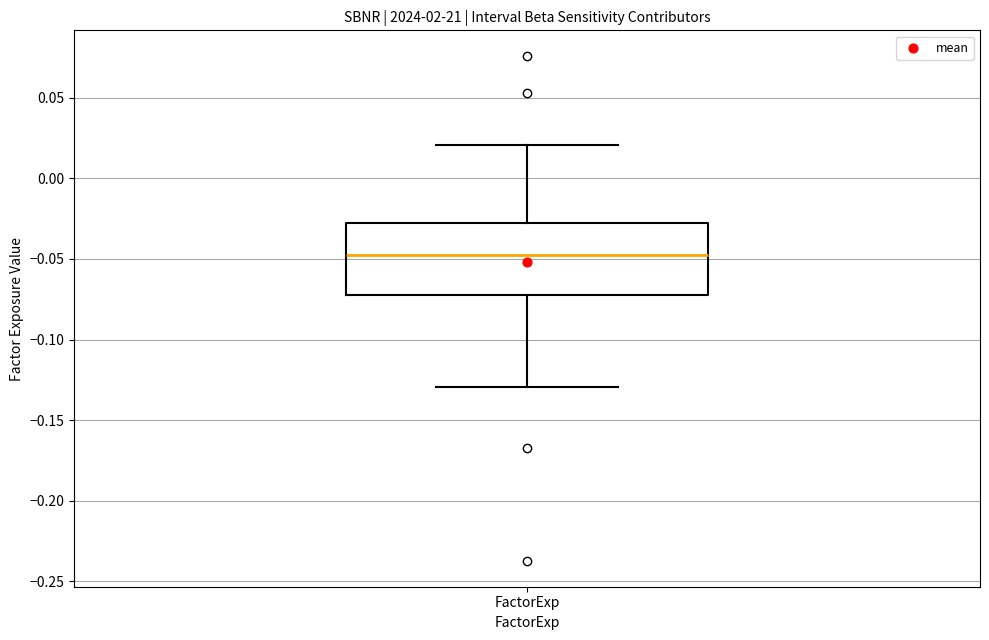

Read this box plot against the y-axis: the position of the median line, the range covered by the box, and the ends of both whiskers. The values are not printed on the chart, so give them approximately, as read against the axis.

median -0.050, box -0.075 to -0.030, whiskers -0.130 to 0.020